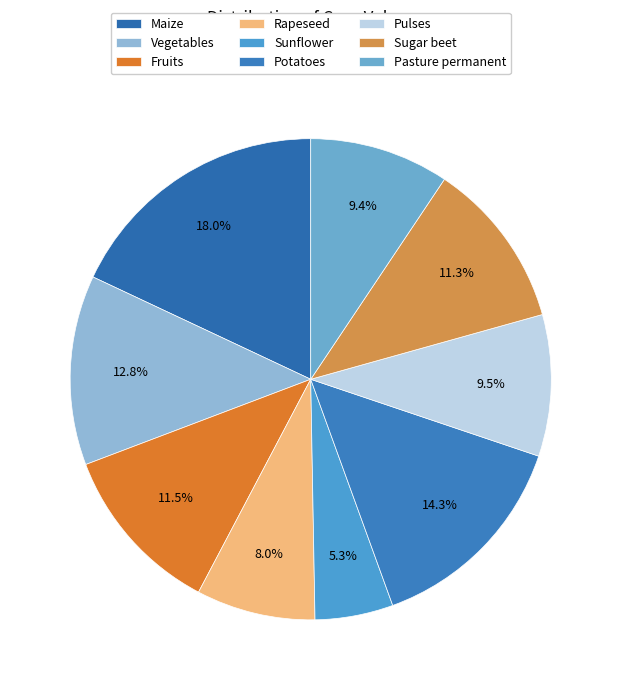

Rank the categories by value from highest to lowest.

Maize, Potatoes, Vegetables, Fruits, Sugar beet, Pulses, Pasture permanent, Rapeseed, Sunflower